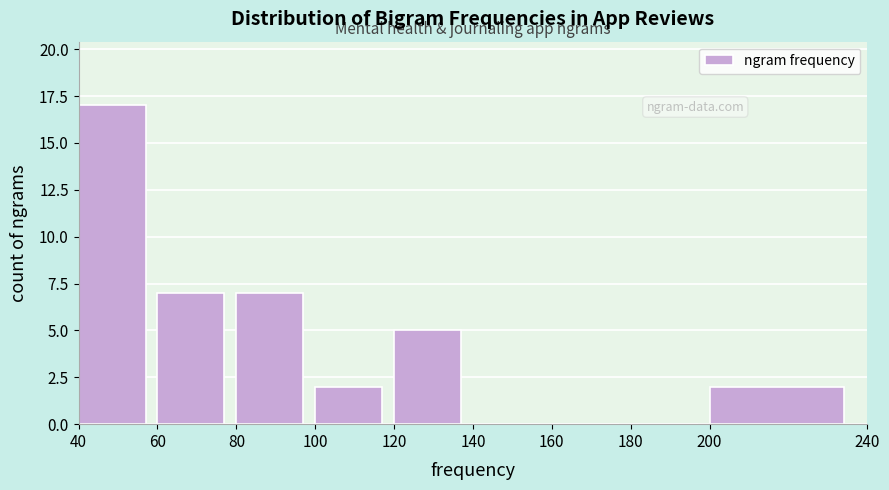

Reading left to right, list every bar in this chart as the range it spans on the x-axis followed by its height. The values are not printed on the chart, so give them approximately, as read against the axis.

40 to 60: 17
60 to 80: 7
80 to 100: 7
100 to 120: 2
120 to 140: 5
140 to 160: 0
160 to 180: 0
180 to 200: 0
200 to 240: 2